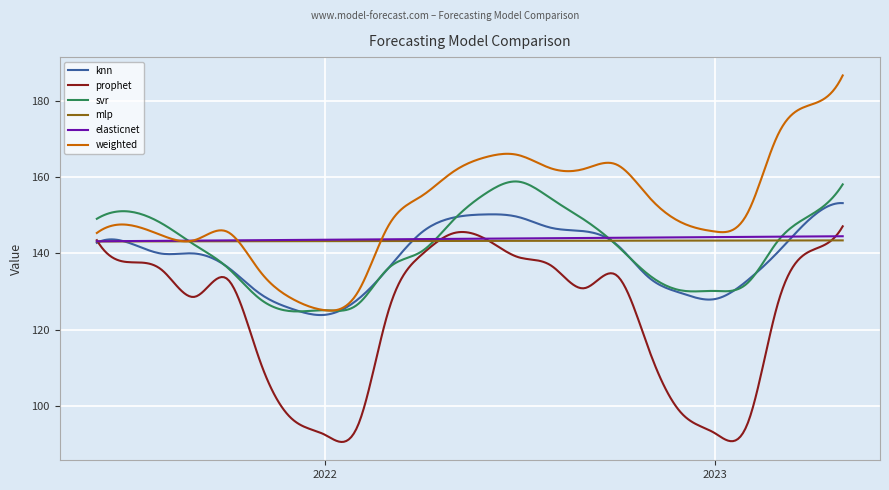

Which series has the largest total across all categories?

weighted